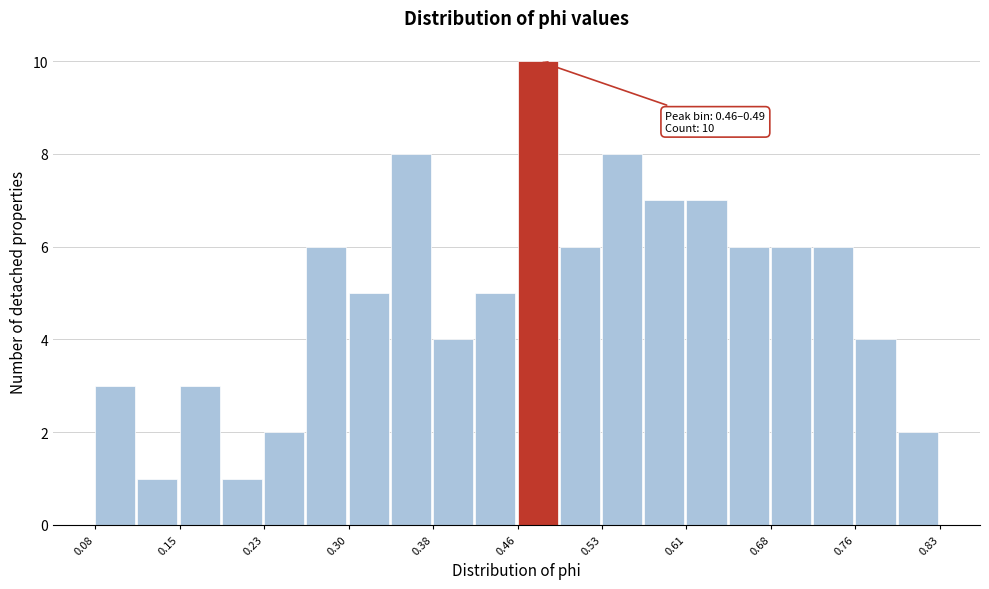

Read against the x-axis, roughly where is the centre of the tallest bar?

0.47